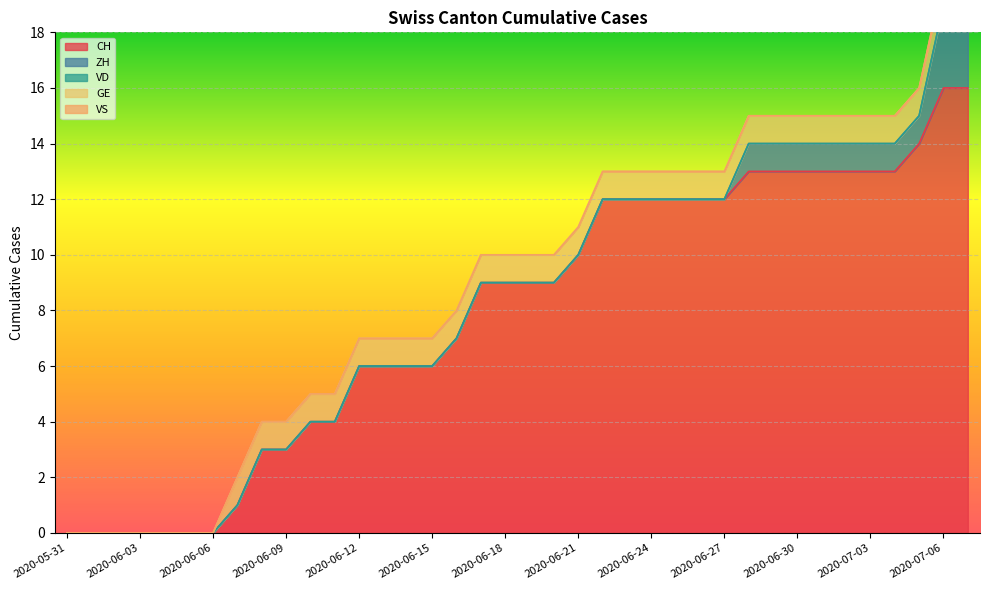

Reading right to left, transcribe all the data shown in this chart.

CH: 2020-07-09=16	2020-07-06=16	2020-07-05=14	2020-07-04=13	2020-07-03=13	2020-07-02=13	2020-07-01=13	2020-06-30=13	2020-06-29=13	2020-06-28=13	2020-06-27=12	2020-06-26=12	2020-06-25=12	2020-06-24=12	2020-06-23=12	2020-06-22=12	2020-06-21=10	2020-06-20=9	2020-06-19=9	2020-06-18=9	2020-06-17=9	2020-06-16=7	2020-06-15=6	2020-06-14=6	2020-06-13=6	2020-06-12=6	2020-06-11=4	2020-06-10=4	2020-06-09=3	2020-06-08=3	2020-06-07=1	2020-06-06=0	2020-06-05=0	2020-06-04=0	2020-06-03=0	2020-06-02=0	2020-06-01=0	2020-05-31=0
ZH: 2020-07-09=3	2020-07-06=3	2020-07-05=1	2020-07-04=1	2020-07-03=1	2020-07-02=1	2020-07-01=1	2020-06-30=1	2020-06-29=1	2020-06-28=1	2020-06-27=0	2020-06-26=0	2020-06-25=0	2020-06-24=0	2020-06-23=0	2020-06-22=0	2020-06-21=0	2020-06-20=0	2020-06-19=0	2020-06-18=0	2020-06-17=0	2020-06-16=0	2020-06-15=0	2020-06-14=0	2020-06-13=0	2020-06-12=0	2020-06-11=0	2020-06-10=0	2020-06-09=0	2020-06-08=0	2020-06-07=0	2020-06-06=0	2020-06-05=0	2020-06-04=0	2020-06-03=0	2020-06-02=0	2020-06-01=0	2020-05-31=0
VD: 2020-07-09=0	2020-07-06=0	2020-07-05=0	2020-07-04=0	2020-07-03=0	2020-07-02=0	2020-07-01=0	2020-06-30=0	2020-06-29=0	2020-06-28=0	2020-06-27=0	2020-06-26=0	2020-06-25=0	2020-06-24=0	2020-06-23=0	2020-06-22=0	2020-06-21=0	2020-06-20=0	2020-06-19=0	2020-06-18=0	2020-06-17=0	2020-06-16=0	2020-06-15=0	2020-06-14=0	2020-06-13=0	2020-06-12=0	2020-06-11=0	2020-06-10=0	2020-06-09=0	2020-06-08=0	2020-06-07=0	2020-06-06=0	2020-06-05=0	2020-06-04=0	2020-06-03=0	2020-06-02=0	2020-06-01=0	2020-05-31=0
GE: 2020-07-09=1	2020-07-06=1	2020-07-05=1	2020-07-04=1	2020-07-03=1	2020-07-02=1	2020-07-01=1	2020-06-30=1	2020-06-29=1	2020-06-28=1	2020-06-27=1	2020-06-26=1	2020-06-25=1	2020-06-24=1	2020-06-23=1	2020-06-22=1	2020-06-21=1	2020-06-20=1	2020-06-19=1	2020-06-18=1	2020-06-17=1	2020-06-16=1	2020-06-15=1	2020-06-14=1	2020-06-13=1	2020-06-12=1	2020-06-11=1	2020-06-10=1	2020-06-09=1	2020-06-08=1	2020-06-07=1	2020-06-06=0	2020-06-05=0	2020-06-04=0	2020-06-03=0	2020-06-02=0	2020-06-01=0	2020-05-31=0
VS: 2020-07-09=0	2020-07-06=0	2020-07-05=0	2020-07-04=0	2020-07-03=0	2020-07-02=0	2020-07-01=0	2020-06-30=0	2020-06-29=0	2020-06-28=0	2020-06-27=0	2020-06-26=0	2020-06-25=0	2020-06-24=0	2020-06-23=0	2020-06-22=0	2020-06-21=0	2020-06-20=0	2020-06-19=0	2020-06-18=0	2020-06-17=0	2020-06-16=0	2020-06-15=0	2020-06-14=0	2020-06-13=0	2020-06-12=0	2020-06-11=0	2020-06-10=0	2020-06-09=0	2020-06-08=0	2020-06-07=0	2020-06-06=0	2020-06-05=0	2020-06-04=0	2020-06-03=0	2020-06-02=0	2020-06-01=0	2020-05-31=0